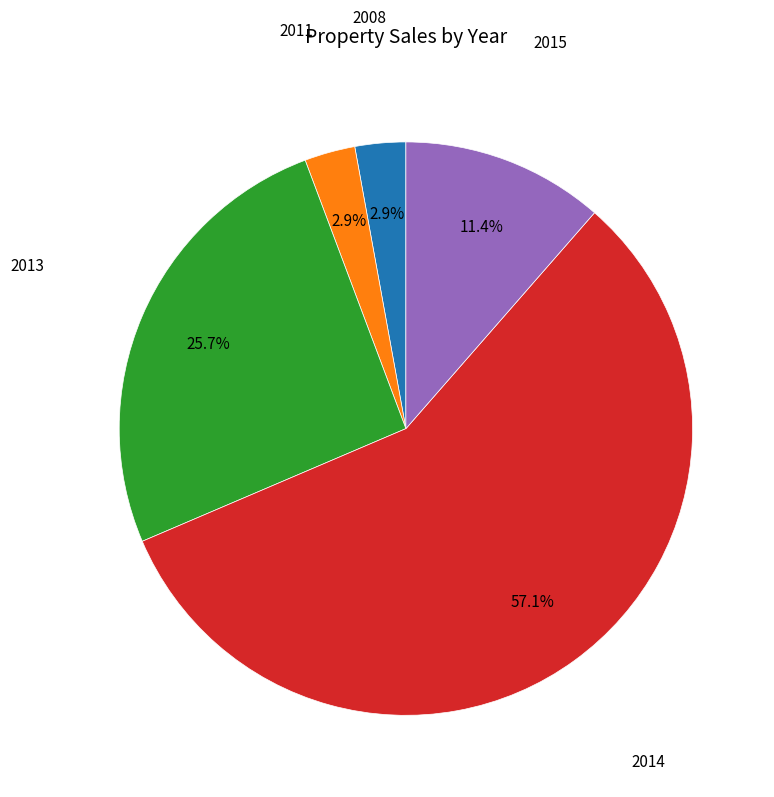

Is 2014 the majority of the pie?

Yes